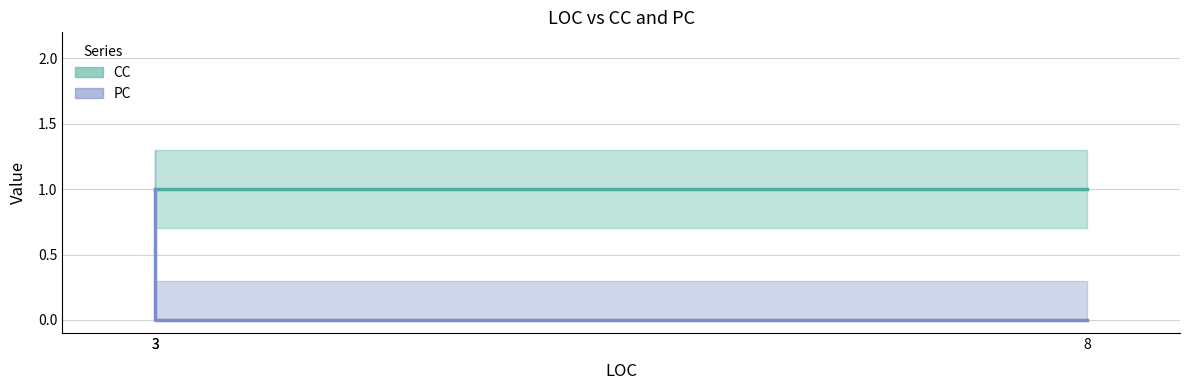

True or false: the data shows 1 at 3.

True